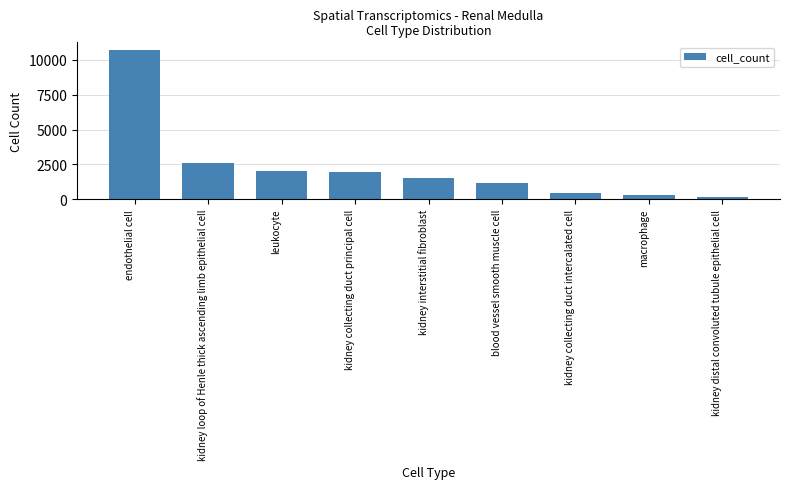

Where does the data first go above 1504?

endothelial cell